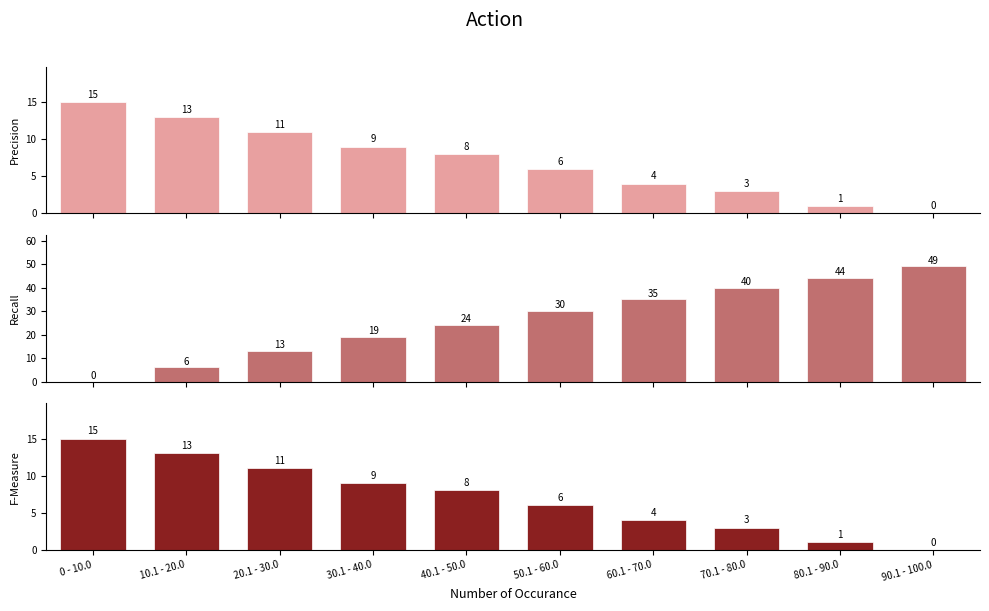

What is the difference between the second highest and second lowest values in the Recall series?

38